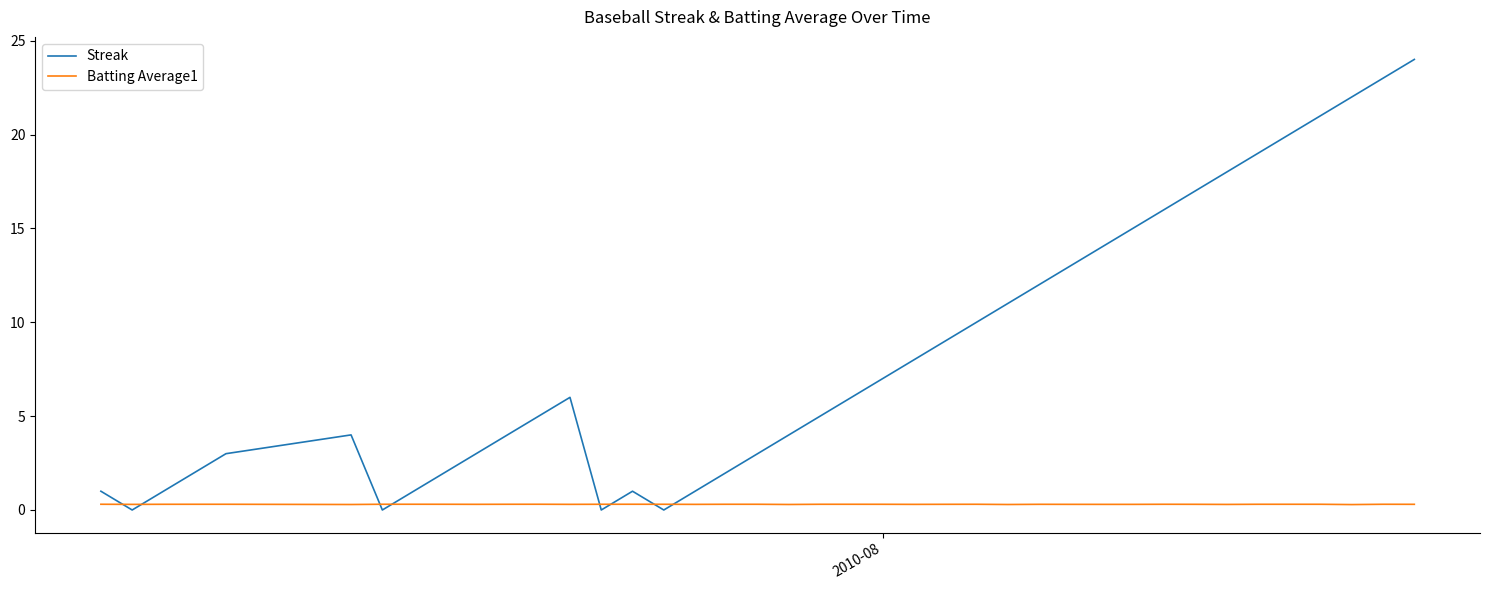

Which series has the largest total across all categories?

Streak